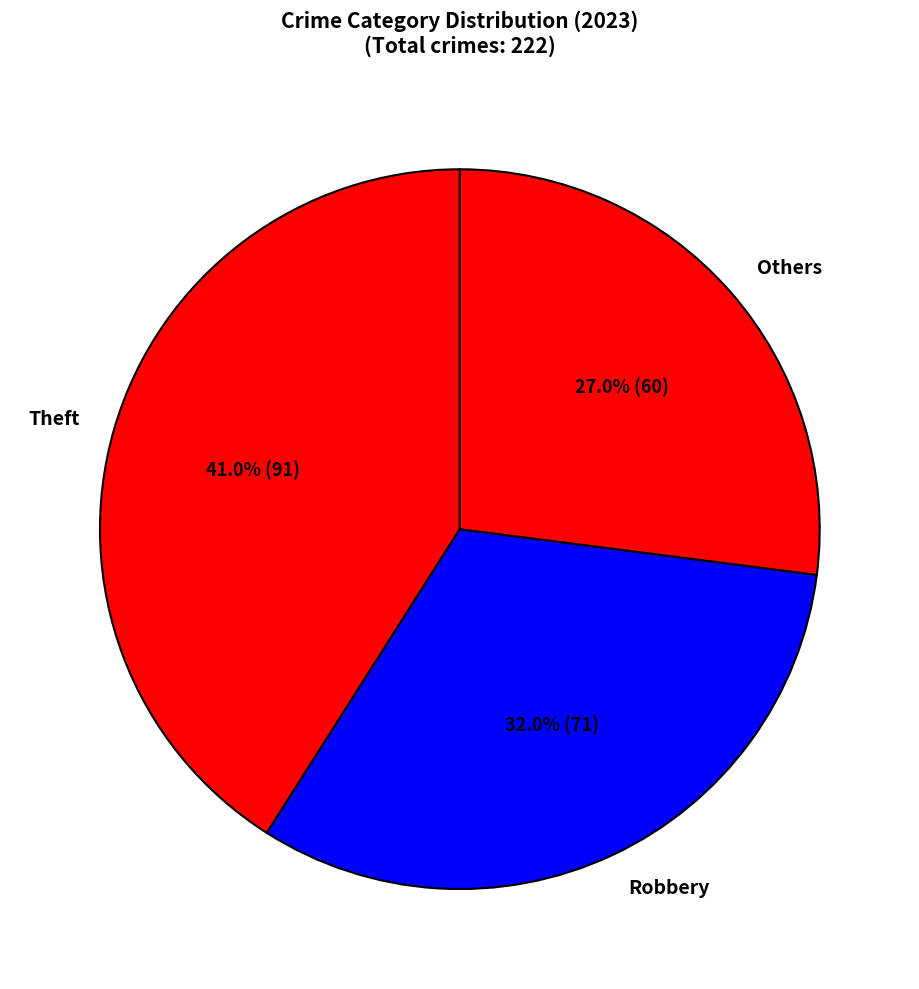

Between Robbery and Theft, which is larger?

Theft